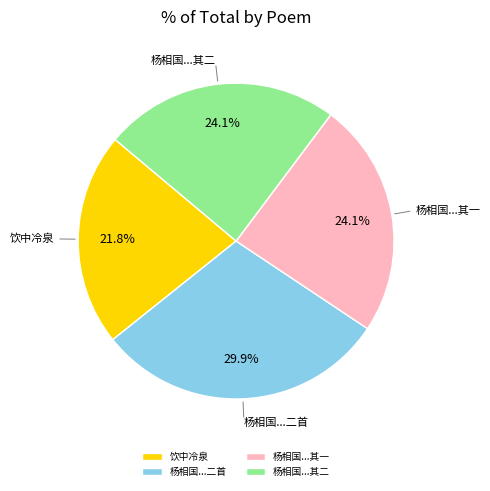

Approximately how many times larger is the value at 杨相国...其二 compared to 饮中冷泉?

1.1